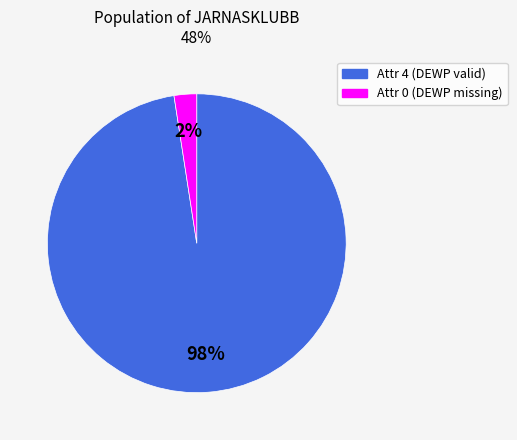

Does any single category account for the majority?

Yes